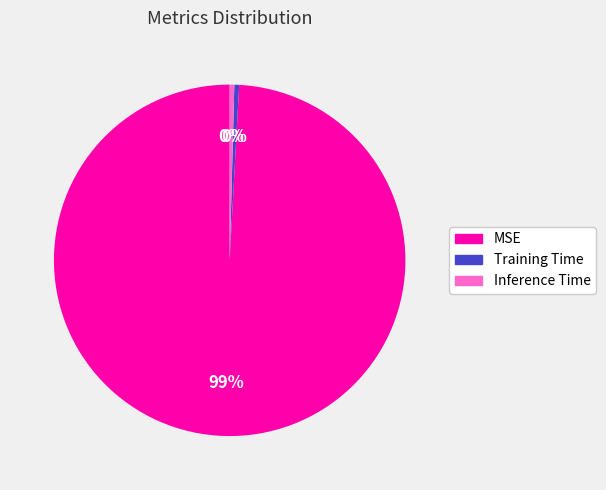

Do Training Time and MSE together represent more than half of the pie?

Yes